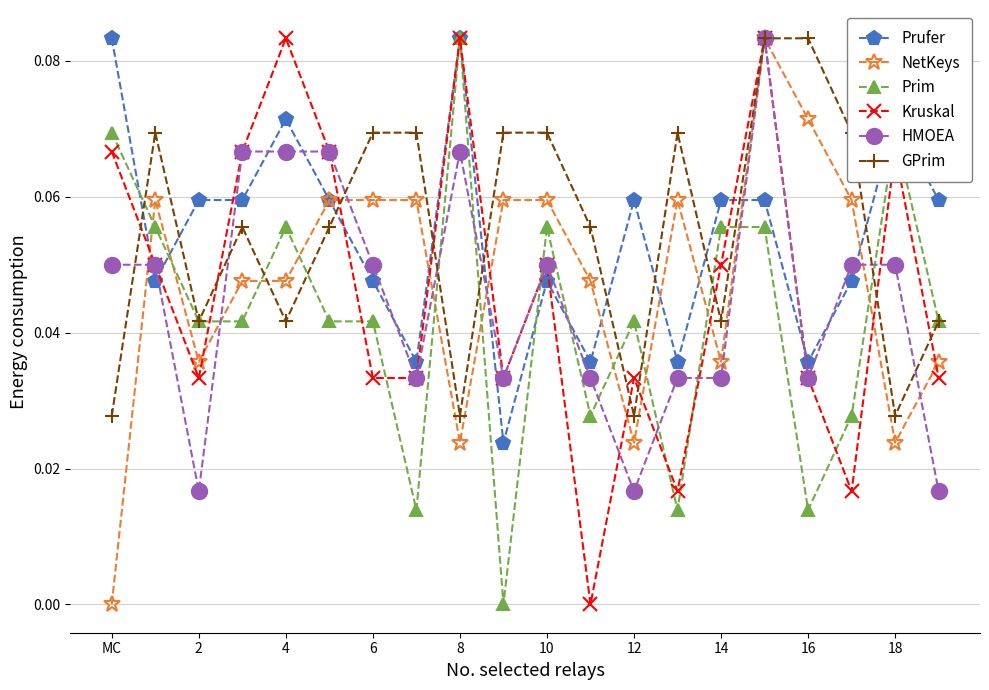

In GPrim, how many points are lower than both neighbors (excluding endpoints)?

6